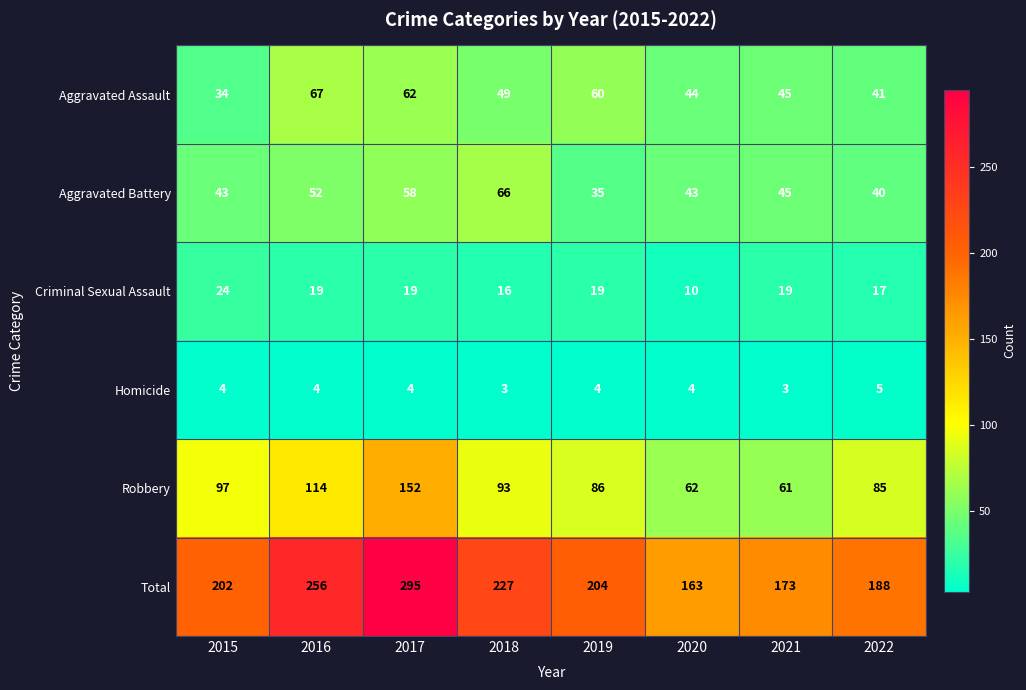

At how many categories does at least one series exceed 103?

8